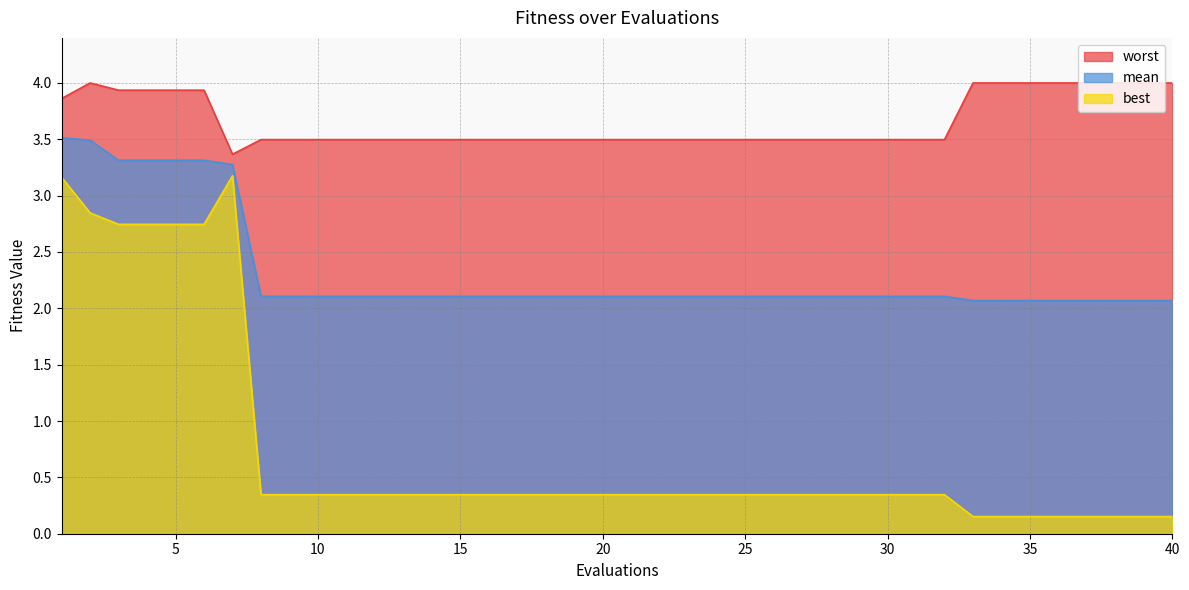

True or false: worst and best intersect in this chart.

False